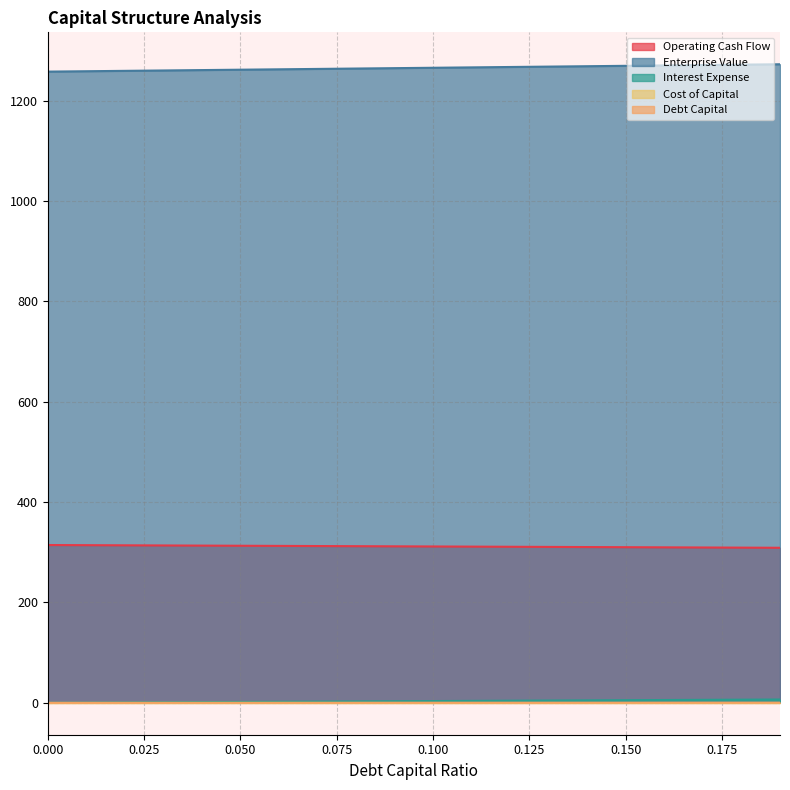

True or false: debt_capital and cost_capital cross at least once.

False